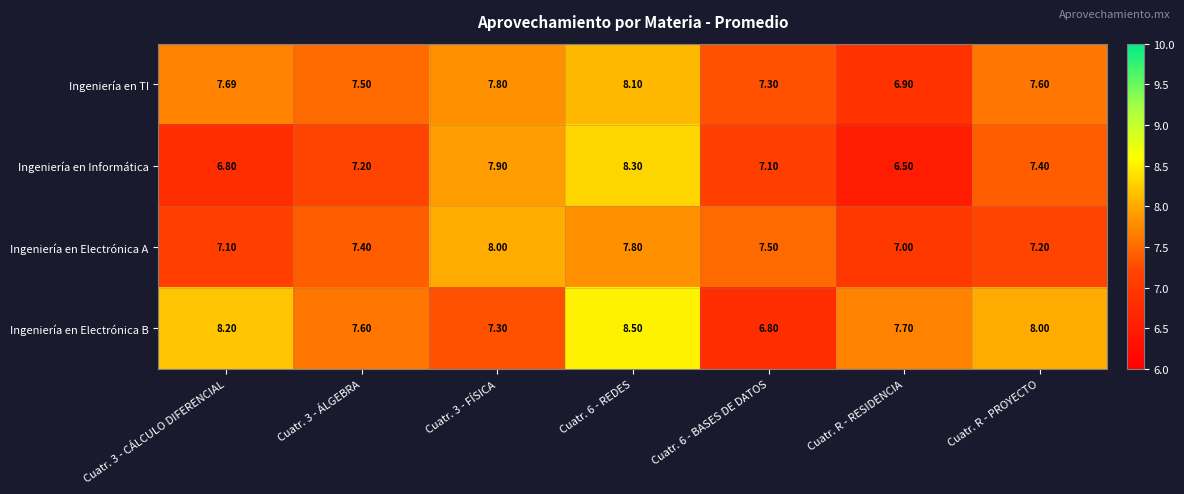

List the series in order of their overall mean, lowest first.

Ingeniería en Informática, Ingeniería en Electrónica A, Ingeniería en TI, Ingeniería en Electrónica B